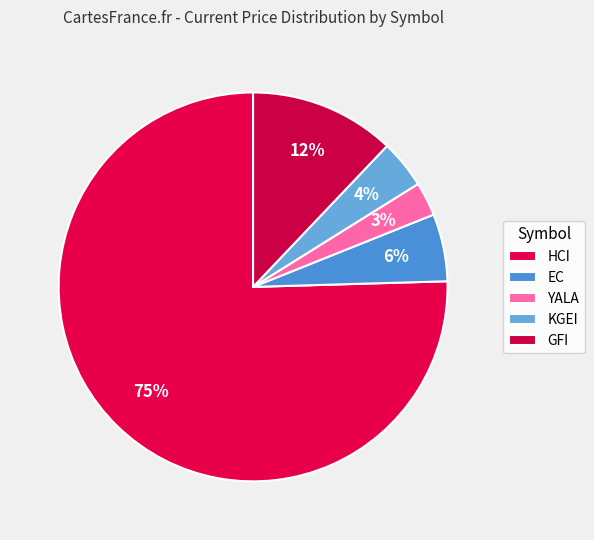

Is there any slice that represents more than half of the pie?

Yes